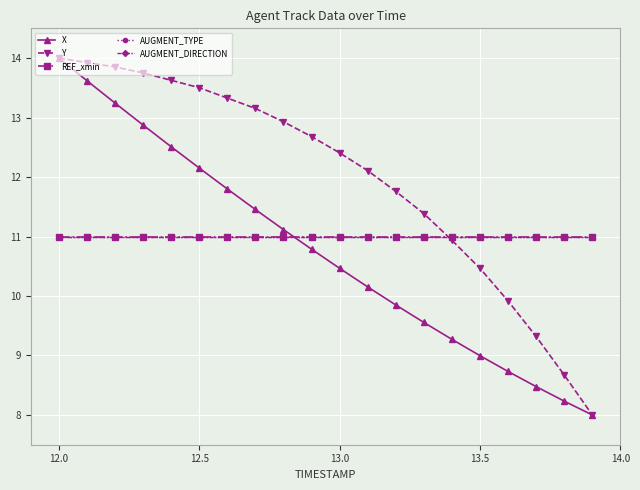

What is the smallest value displayed?

8.0